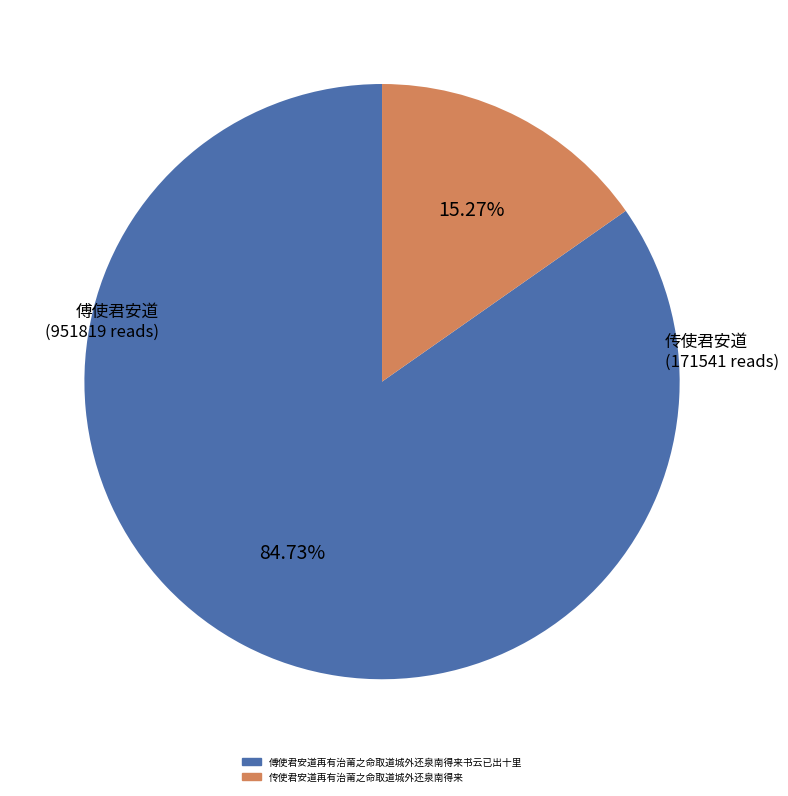

To the nearest percent, what is the combined percentage of 传使君安道再有治莆之命取道城外还泉南得来 and 傅使君安道再有治莆之命取道城外还泉南得来书云已出十里?

100%